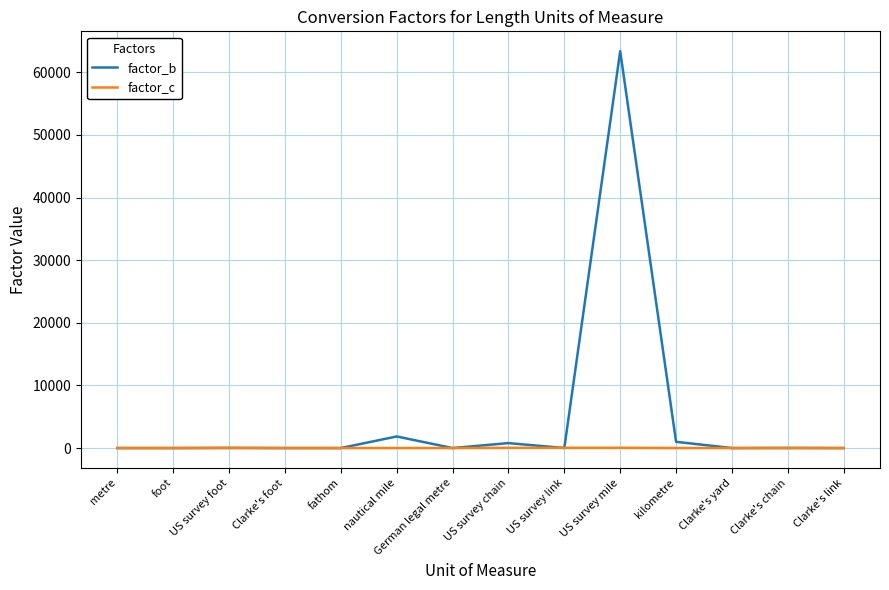

True or false: factor_b has a value of 43033.7 at US survey mile.

False